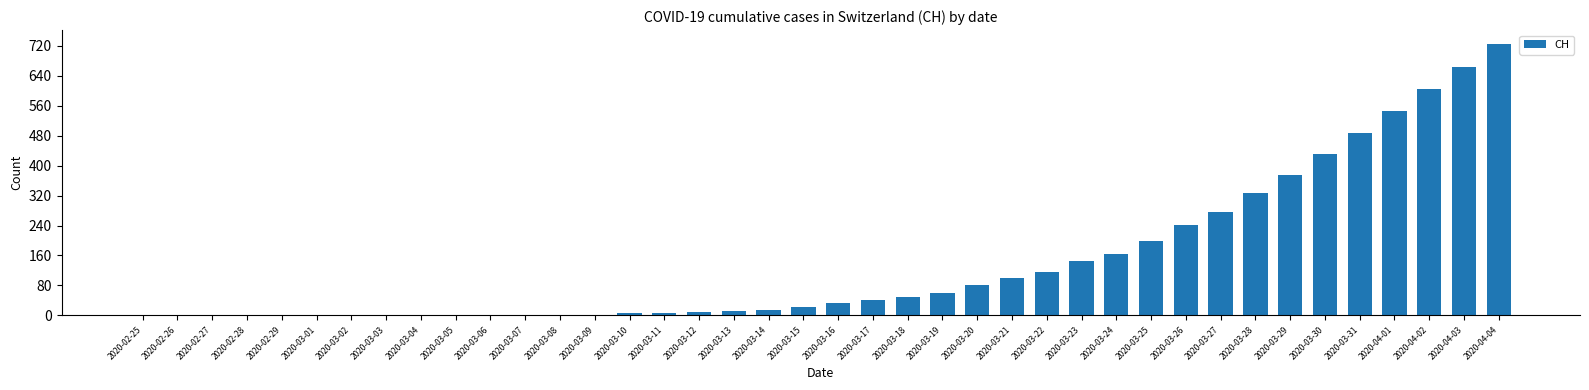

What is the maximum value shown in the chart?

726